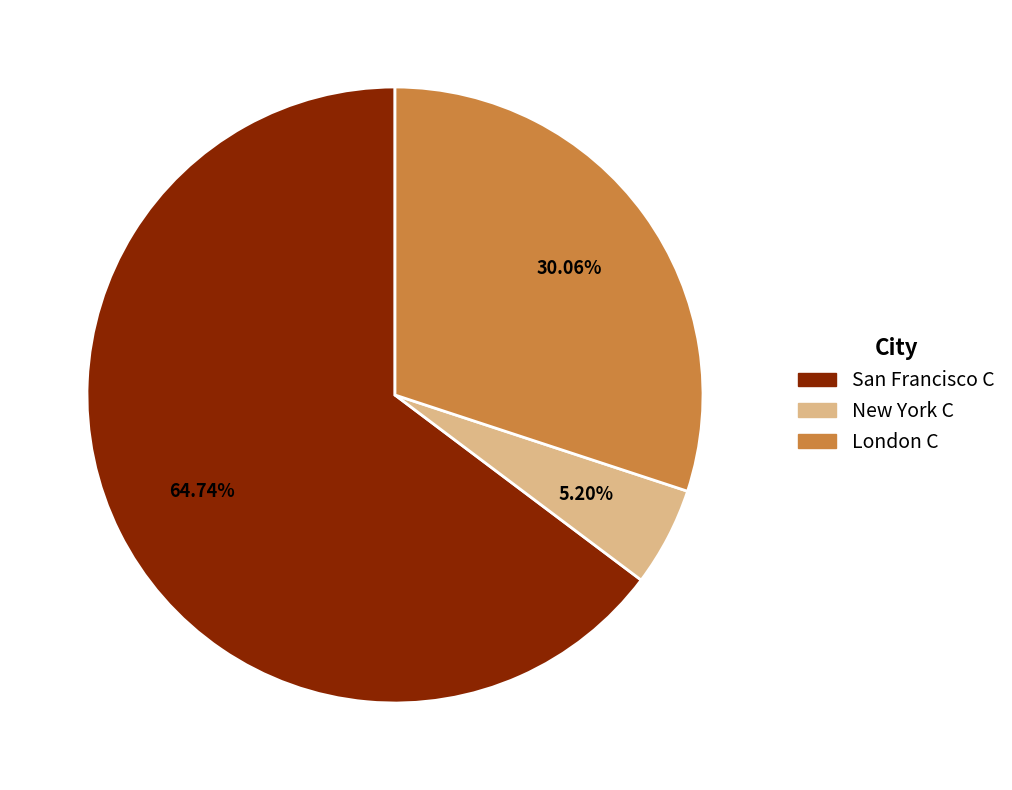

To the nearest percent, what is the difference between the New York C and London C slice percentages?

25%